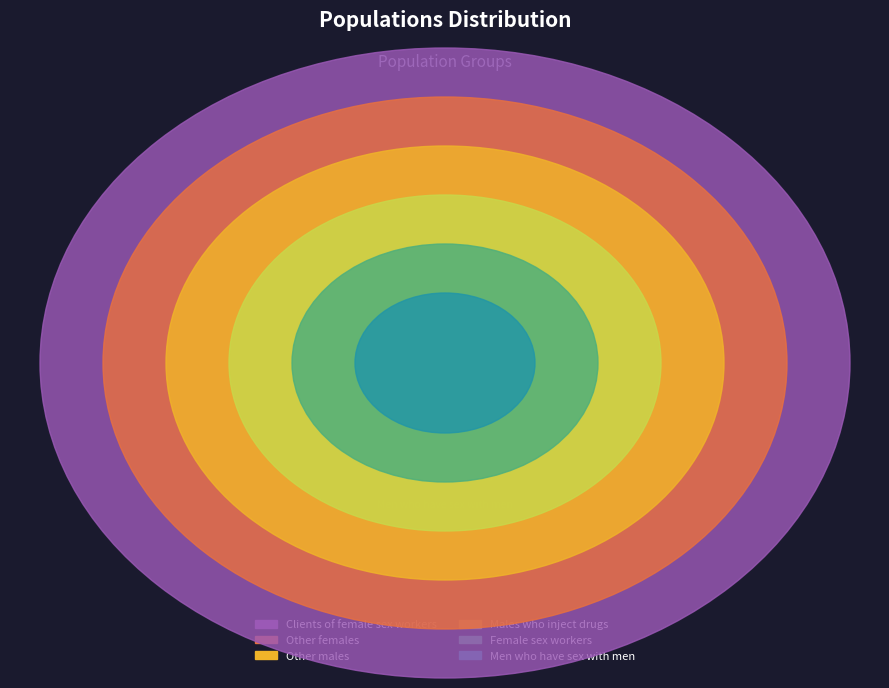

Approximately how many times larger is the value at Other males compared to Clients of female sex workers?

0.7